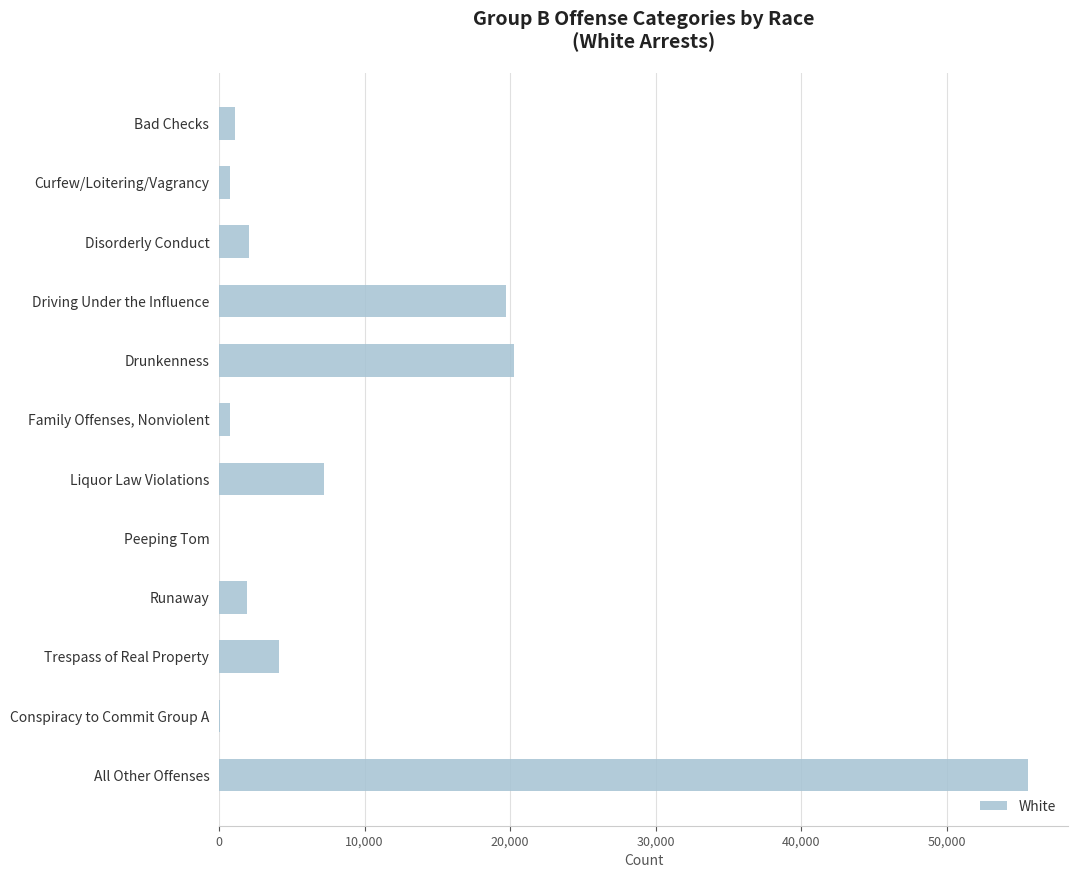

The chart shows a value of 5568 at Drunkenness. True or false?

False